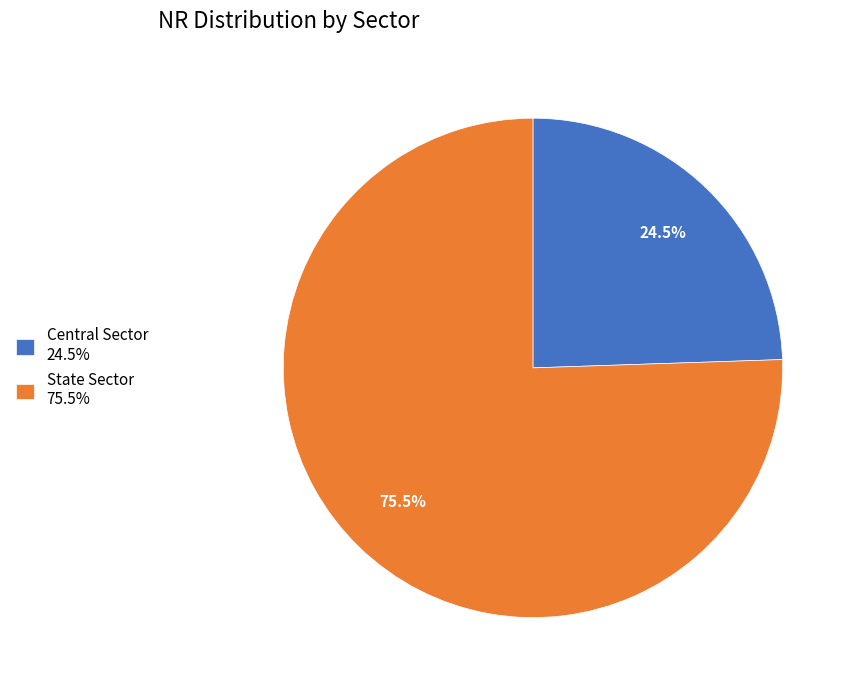

True or false: State Sector accounts for 65% of the total.

False